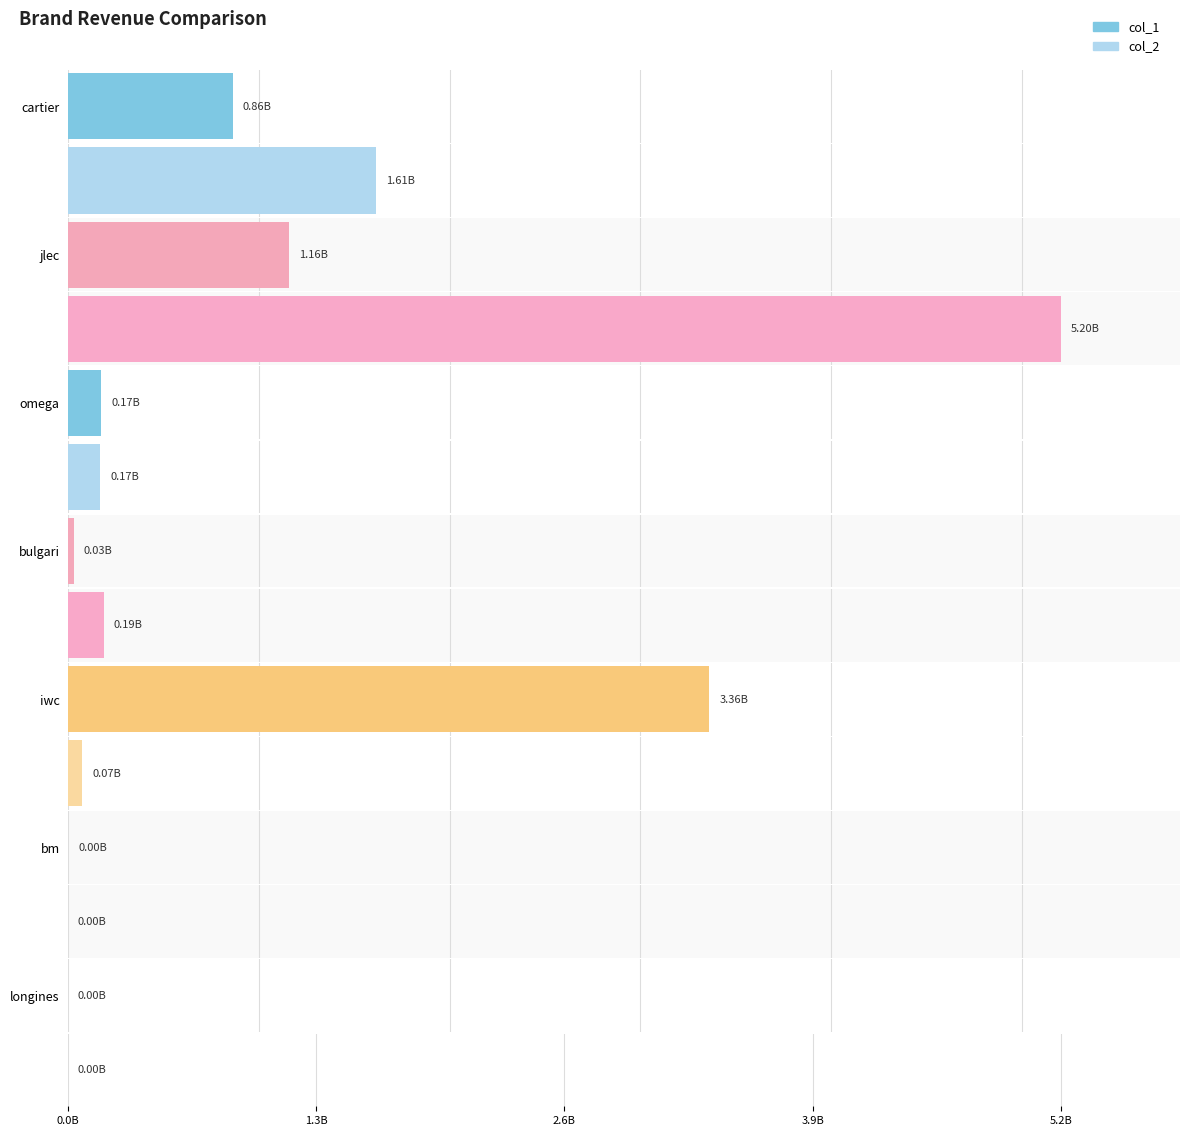

How many groups of bars are there?

7